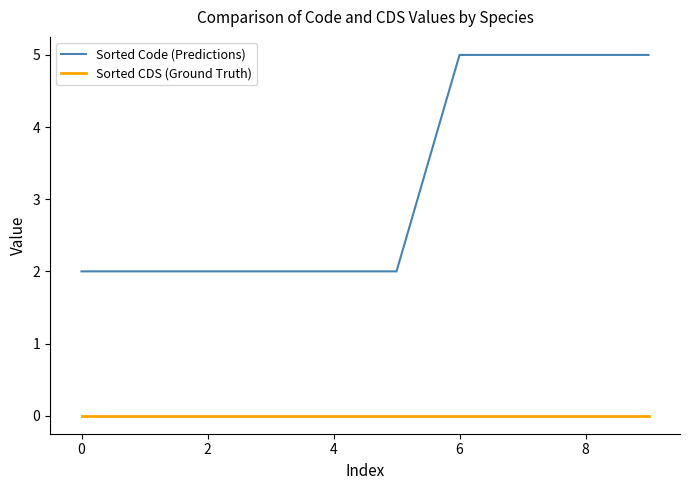

Which series has the largest range (max minus min)?

Sorted Code (Predictions)